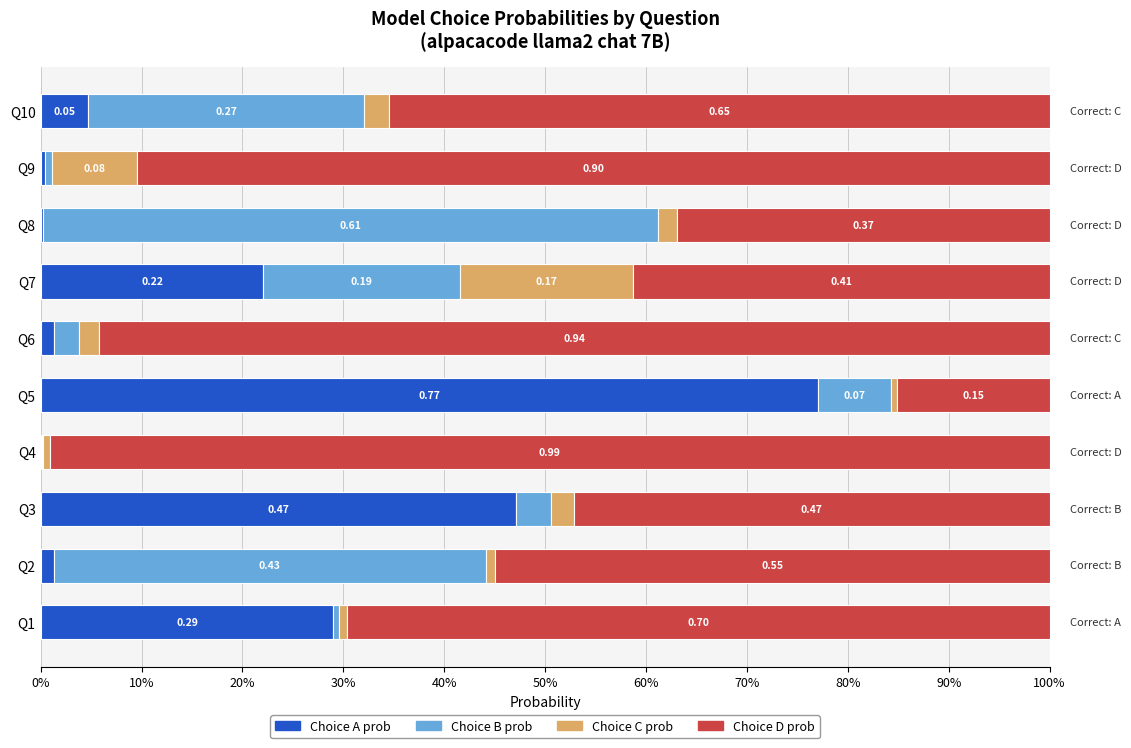

Reading left to right, list all the values displayed in this chart.

Choice A prob: 0.3	0.0	0.5	0.0	0.8	0.0	0.2	0.0	0.0	0.0
Choice B prob: 0.0	0.4	0.0	0.0	0.1	0.0	0.2	0.6	0.0	0.3
Choice C prob: 0.0	0.0	0.0	0.0	0.0	0.0	0.2	0.0	0.1	0.0
Choice D prob: 0.7	0.5	0.5	1.0	0.2	0.9	0.4	0.4	0.9	0.7